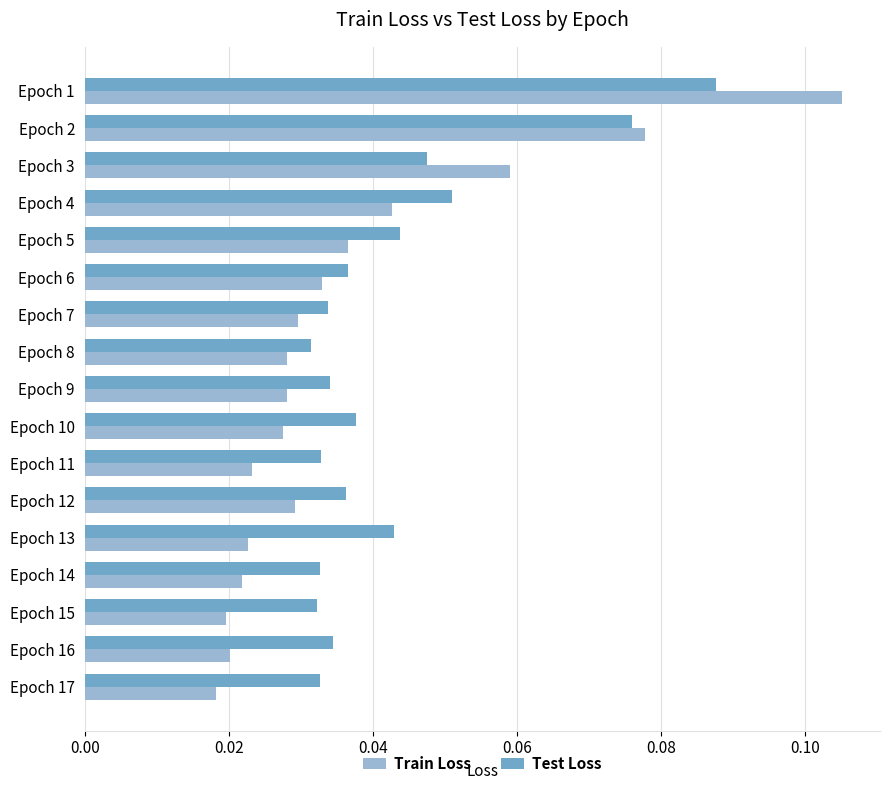

How many Test Loss values are between 0 and 1?

17